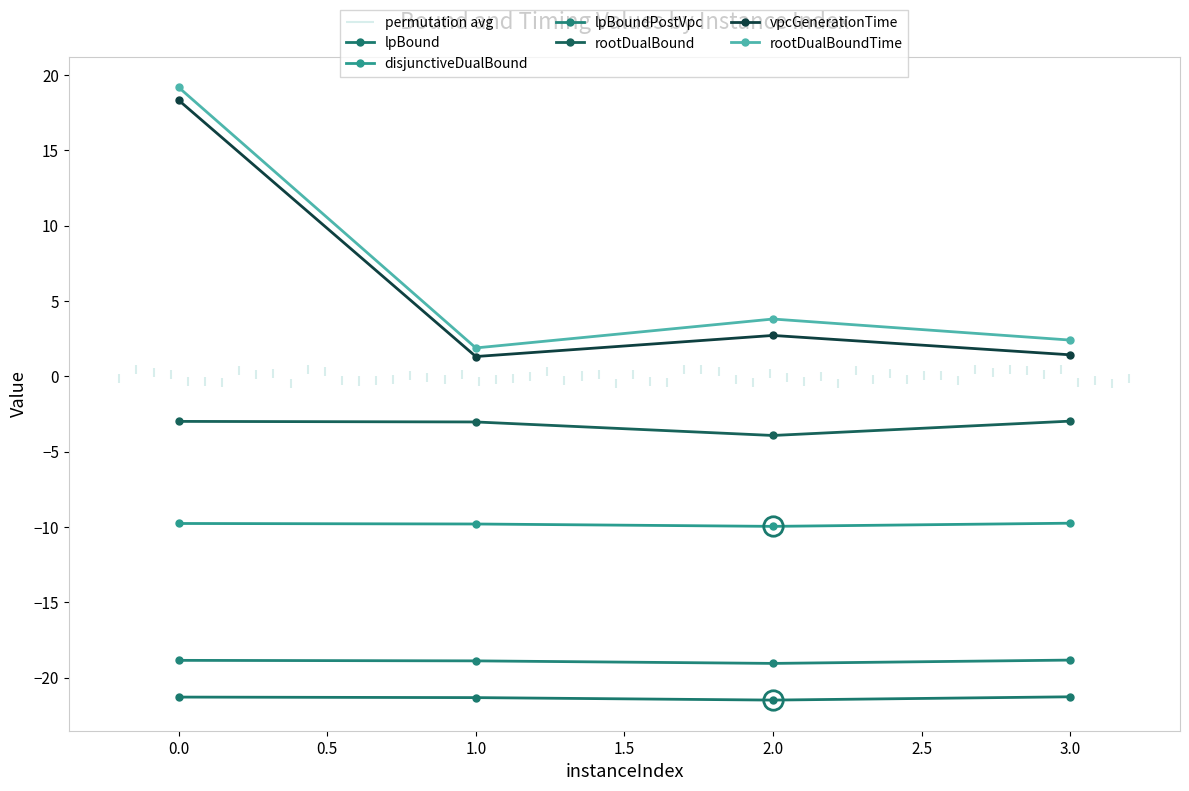

What is the difference between the maximum and minimum values in the rootDualBoundTime series?

17.3